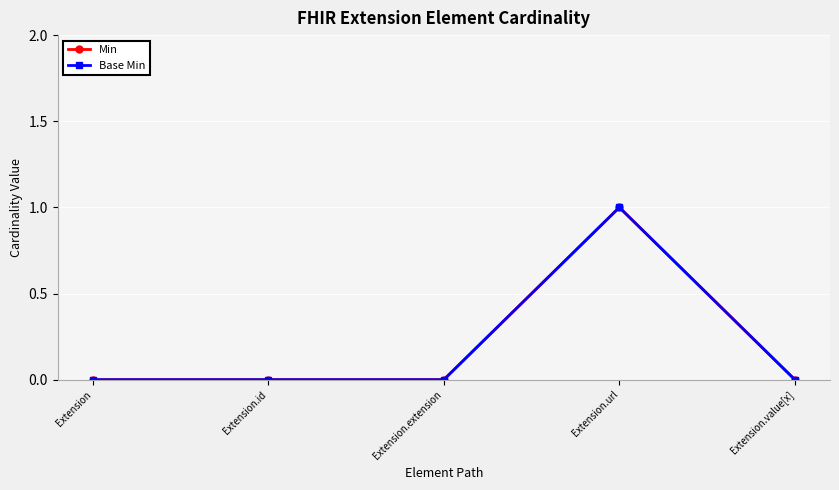

Does the chart have visible grid lines?

Yes